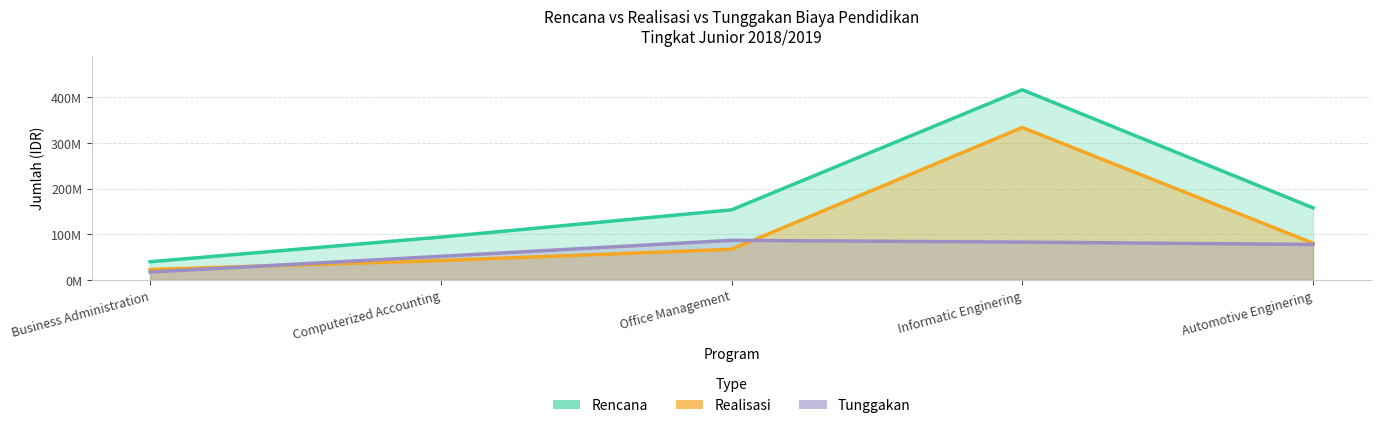

Which category has the lowest value in the Tunggakan series?

Business Administration